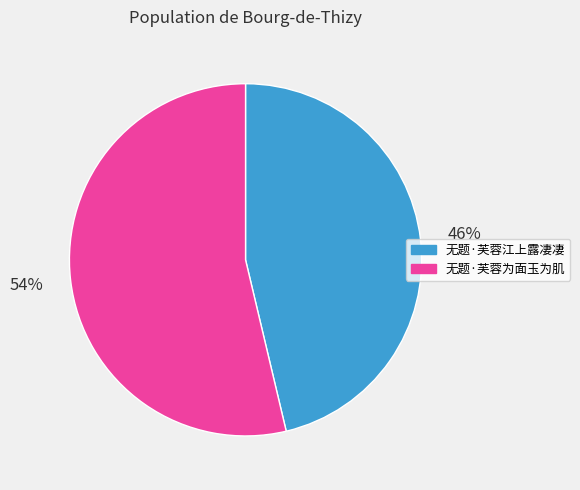

Do 无题·芙蓉江上露凄凄 and 无题·芙蓉为面玉为肌 together represent more than half of the pie?

Yes